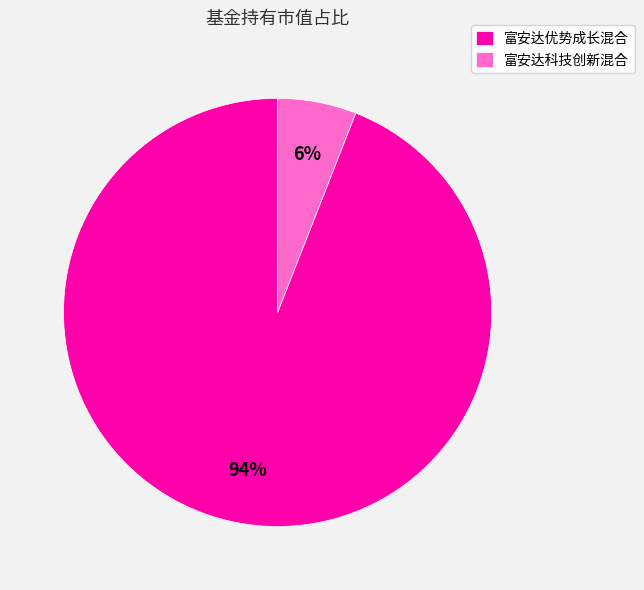

Is the sum of 富安达优势成长混合 and 富安达科技创新混合 greater than half?

Yes